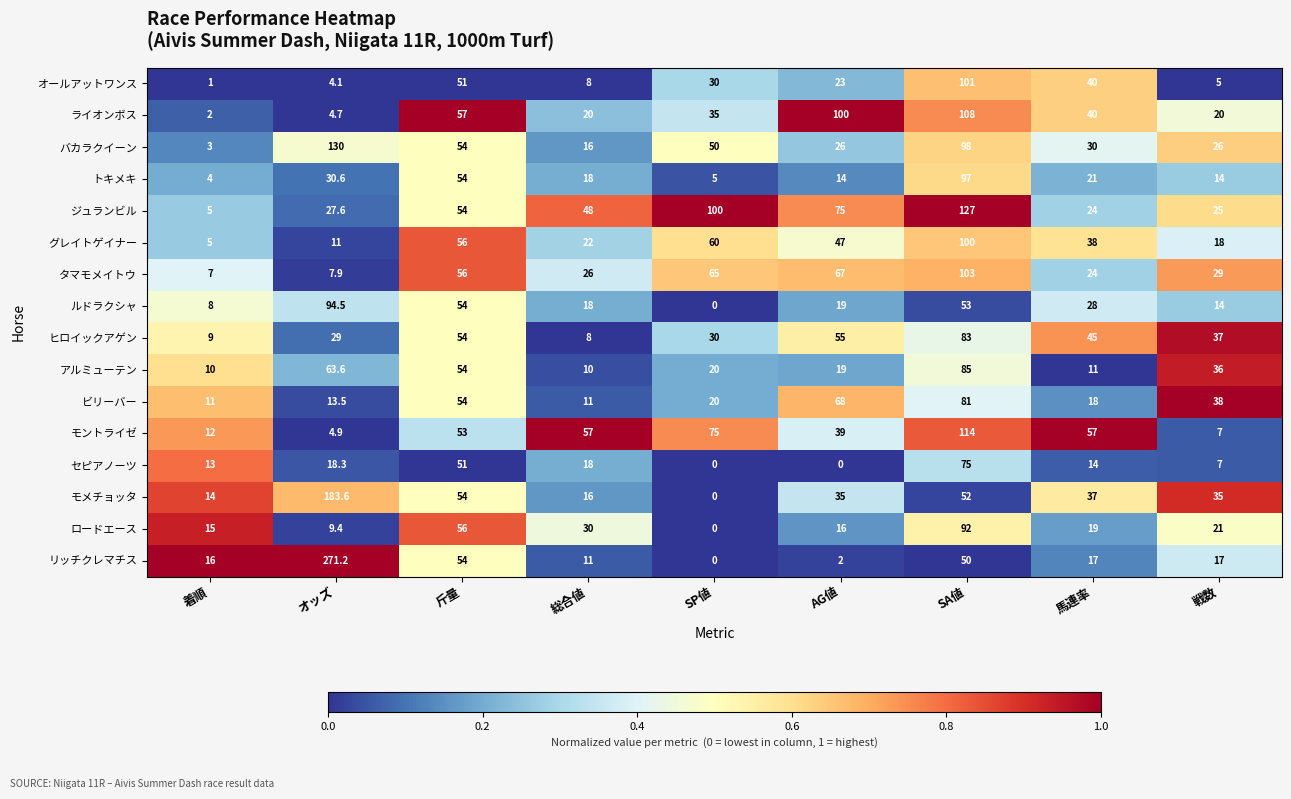

Which series changed the most between 斤量 and SP値?

ロードエース